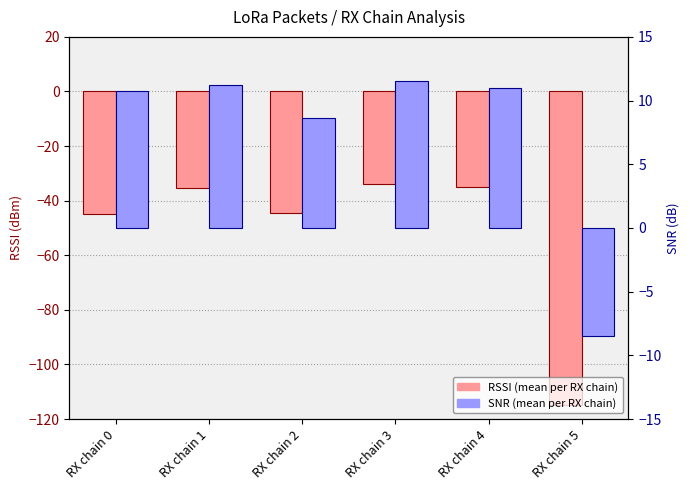

What is the total value across all series at RX chain 5?

-123.5